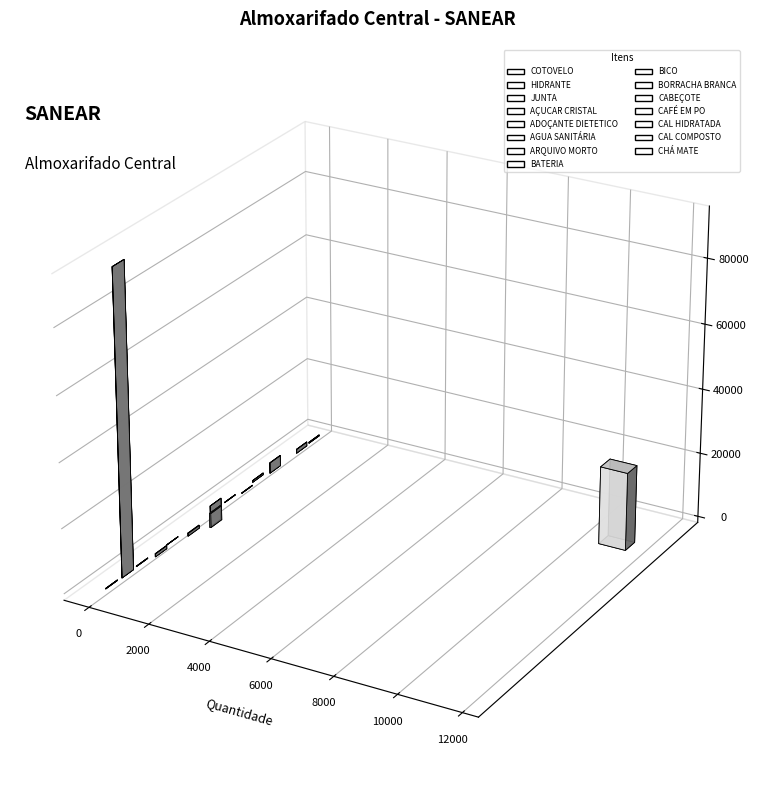

Where does the data first go above 871?

HIDRANTE